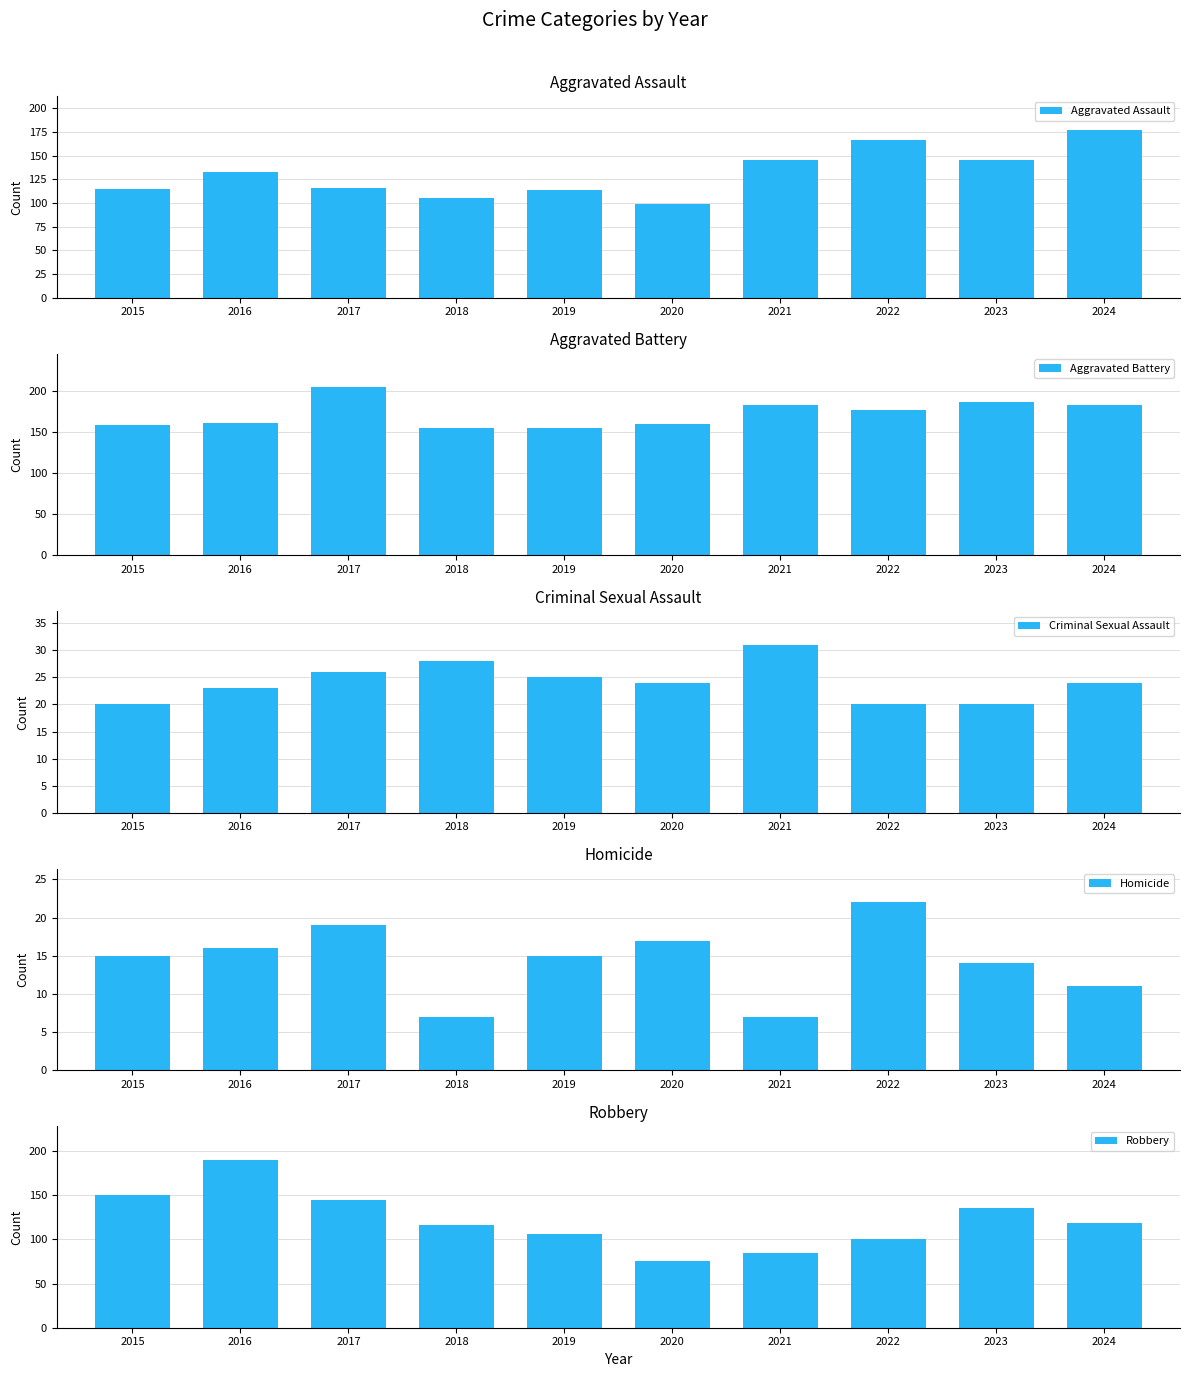

What is the value of the Aggravated Battery bar at the 2nd from the left?

162